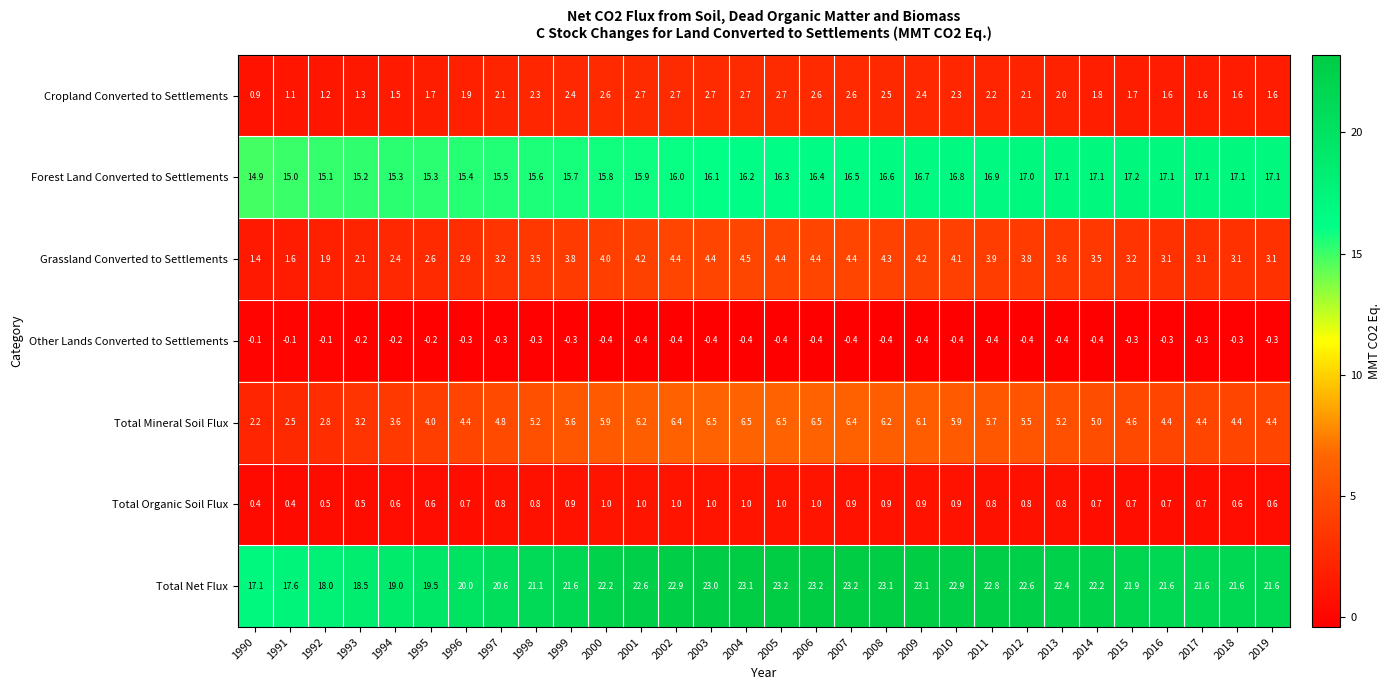

Which series has the largest total across all categories?

Total Net Flux